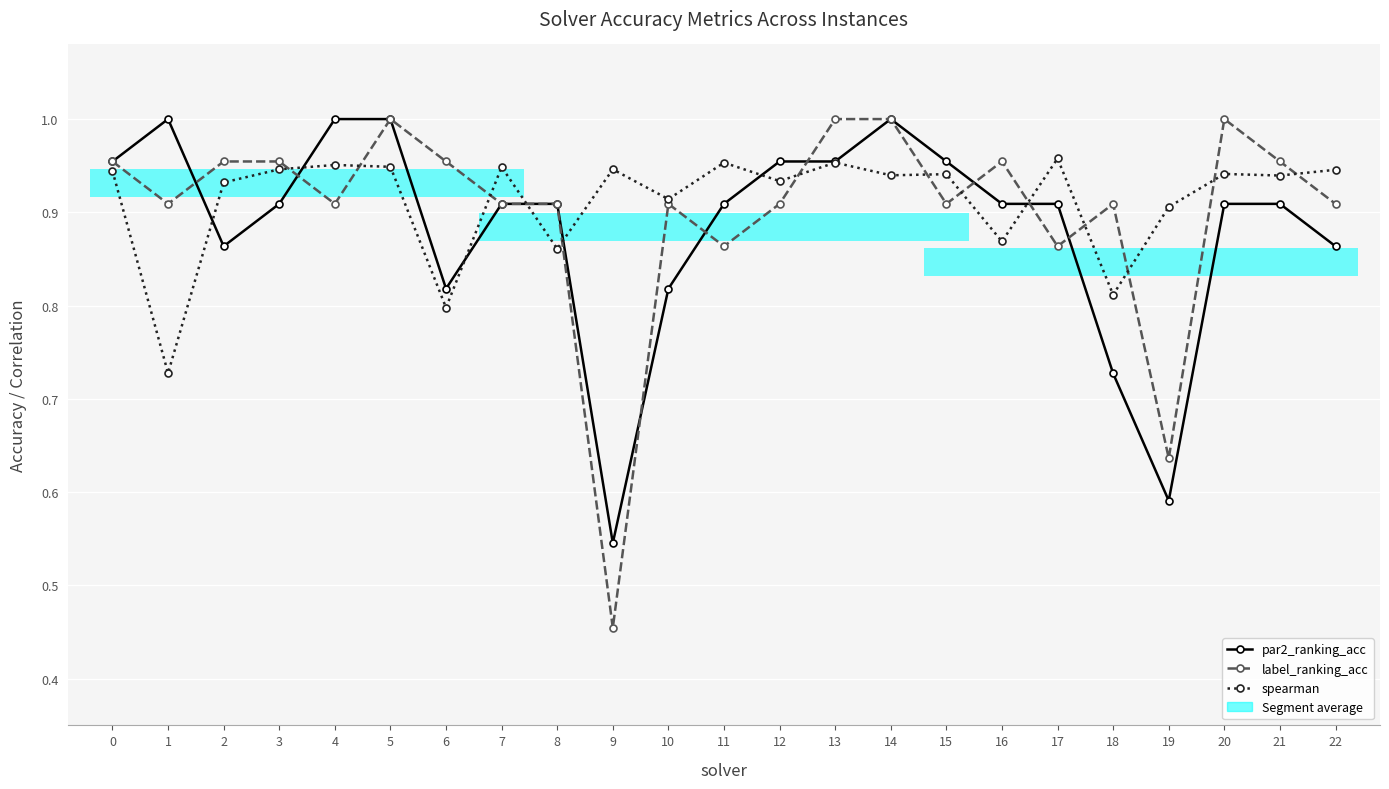

Count the spearman values in the range 0 to 1.

23